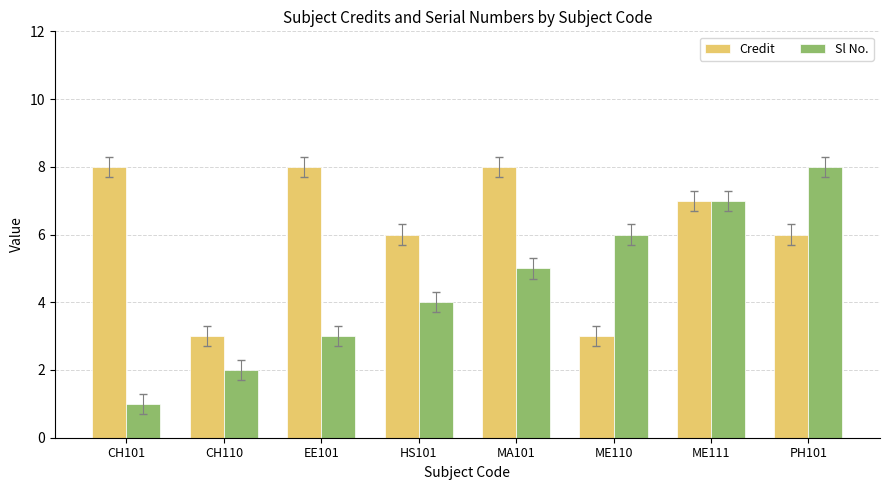

What is the sum of the Sl No. values at CH110 and CH101?

3